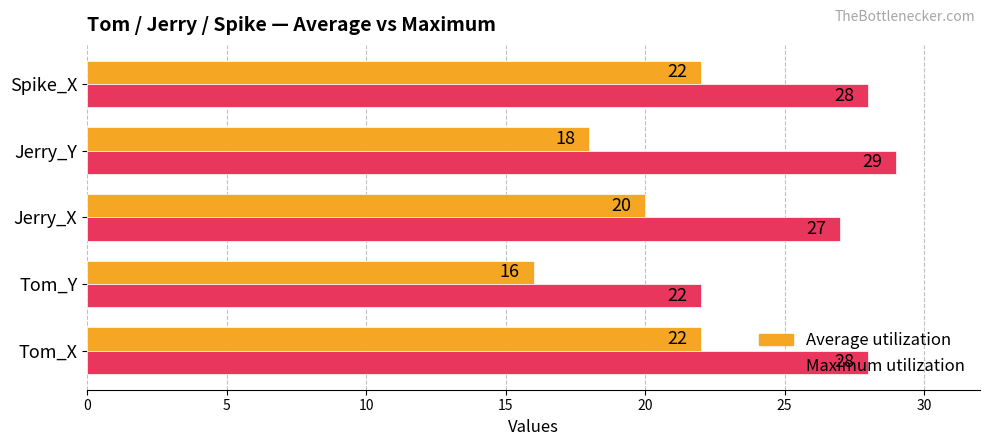

Which series has the largest range (max minus min)?

Maximum utilization